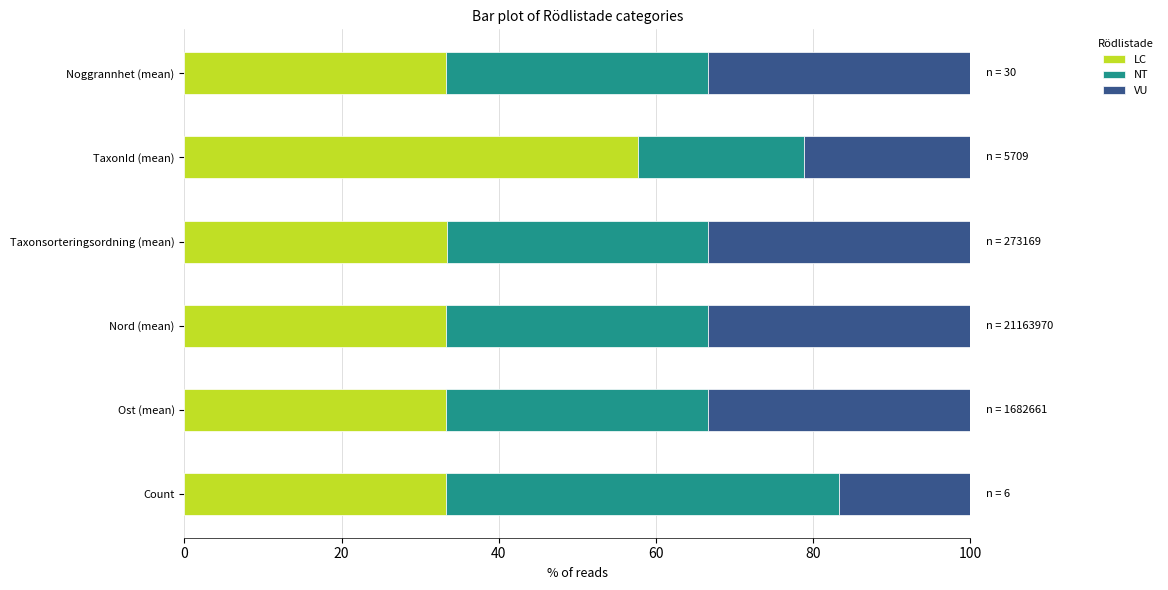

What is the average value of the LC series?

37.4